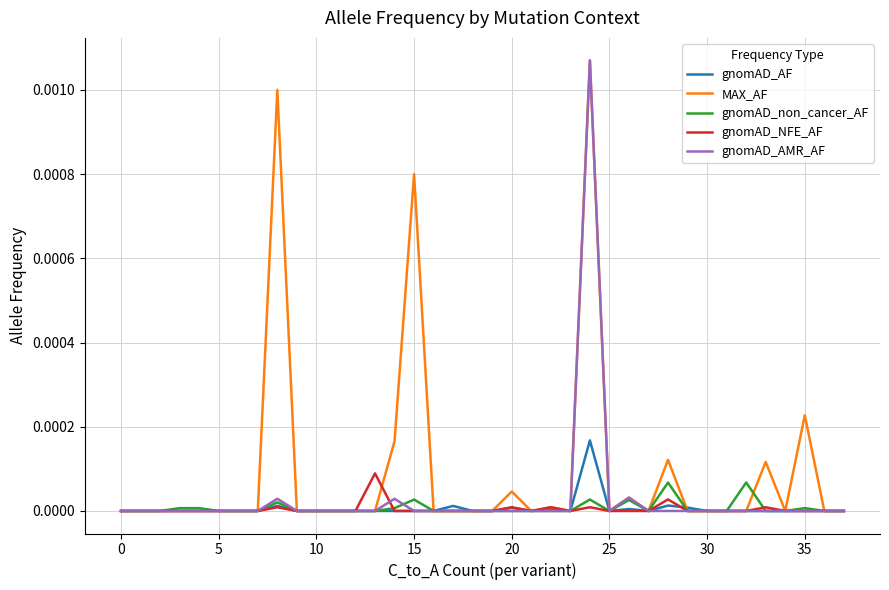

Which series has the largest total across all categories?

MAX_AF